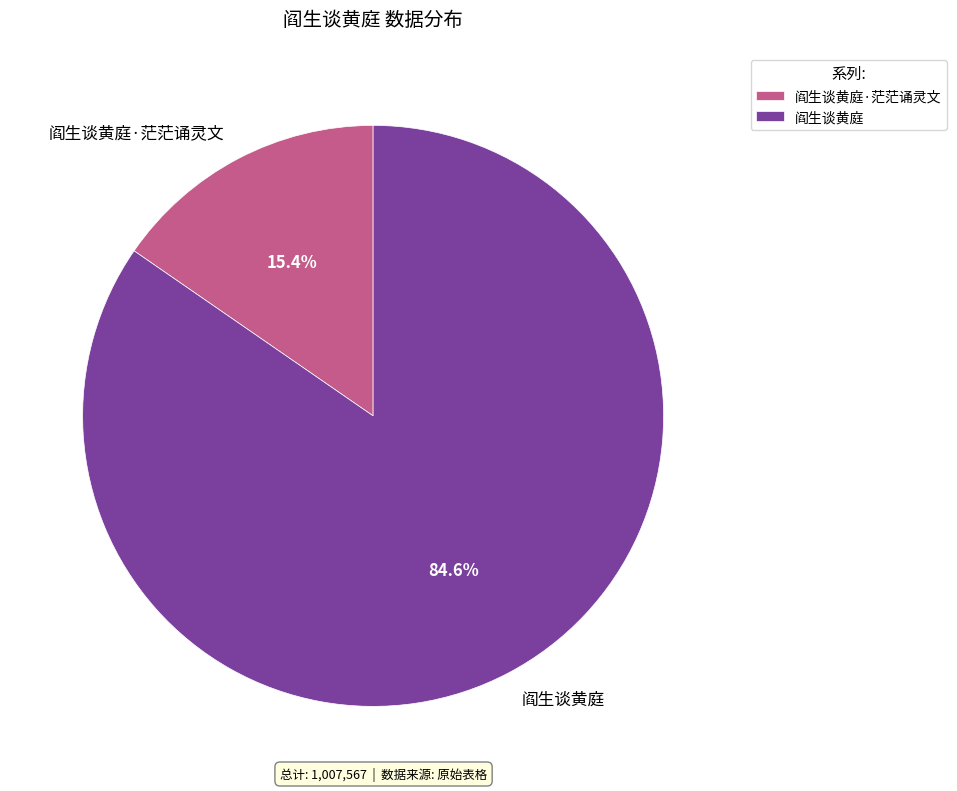

To the nearest percent, what percentage of the pie is 阎生谈黄庭?

85%